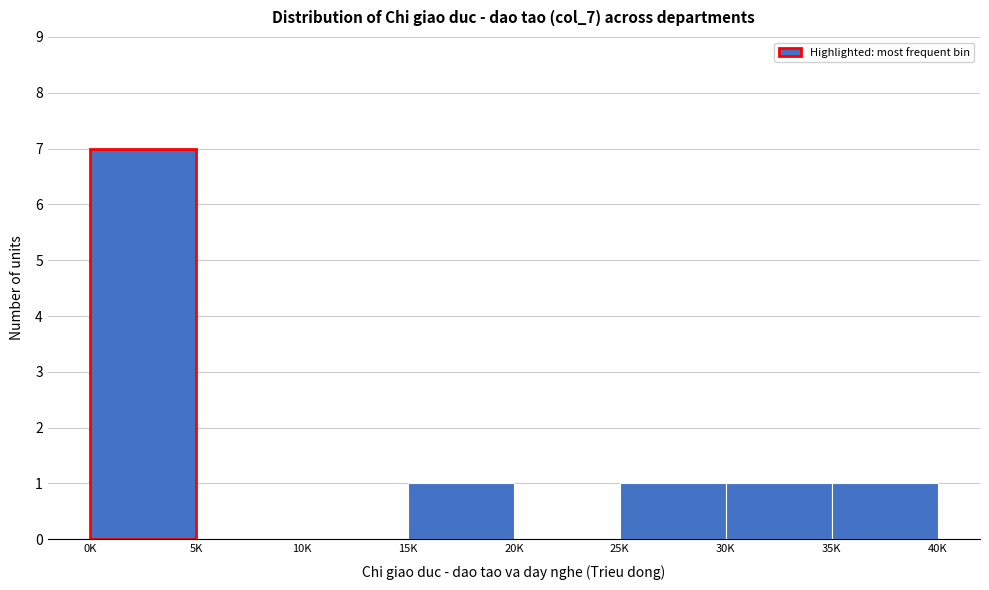

Reading left to right, extract all data points from this chart.

0K=7	5K=0	10K=0	15K=1	20K=0	25K=1	30K=1	35K=1